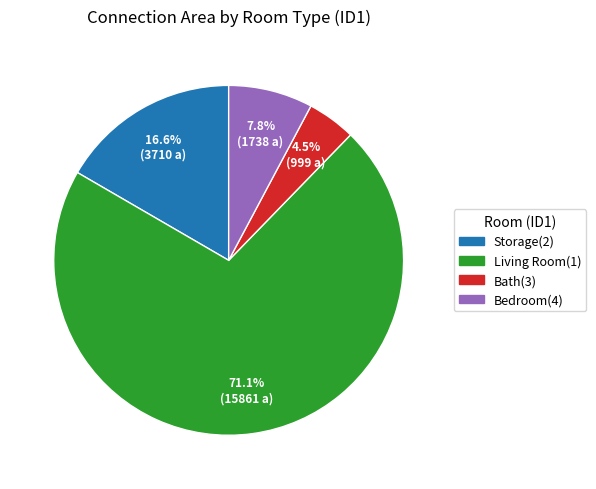

Does any single category account for the majority?

Yes